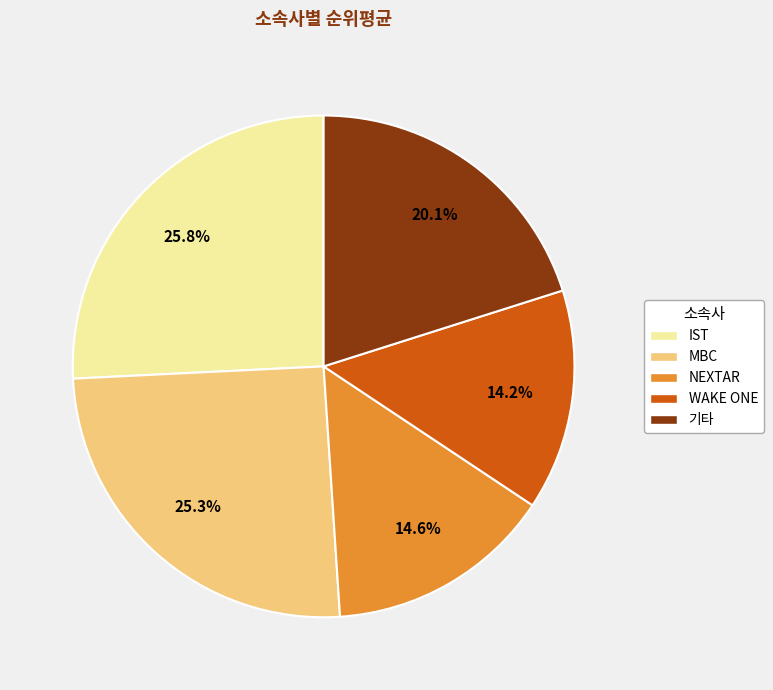

Is NEXTAR the majority of the pie?

No